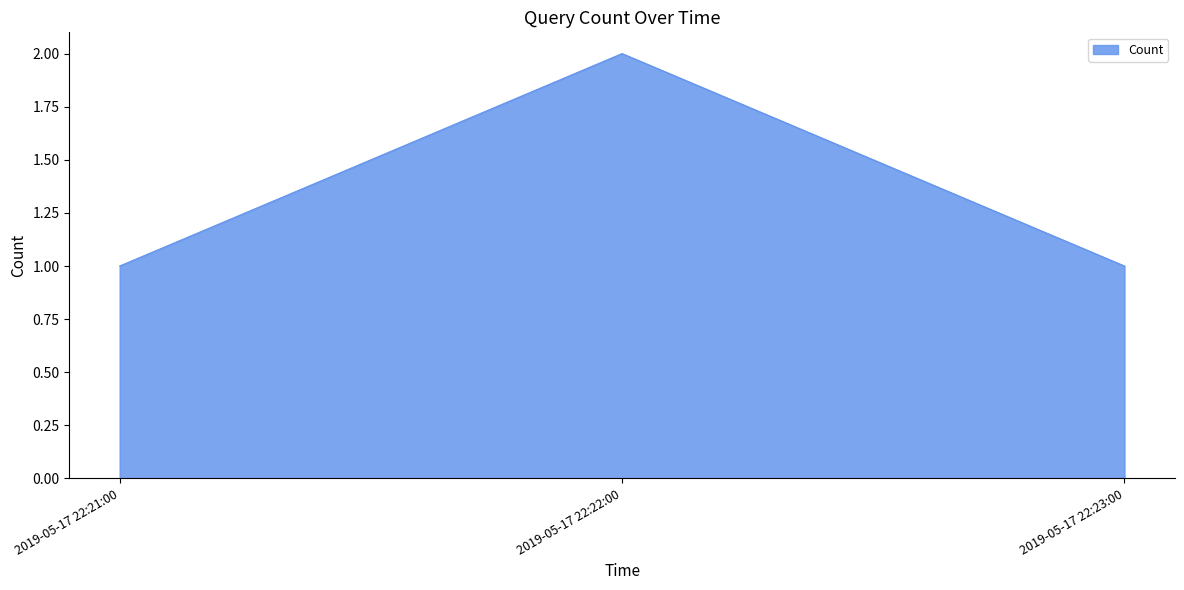

The chart shows a value of 3 at 2019-05-17 22:22:00. True or false?

False